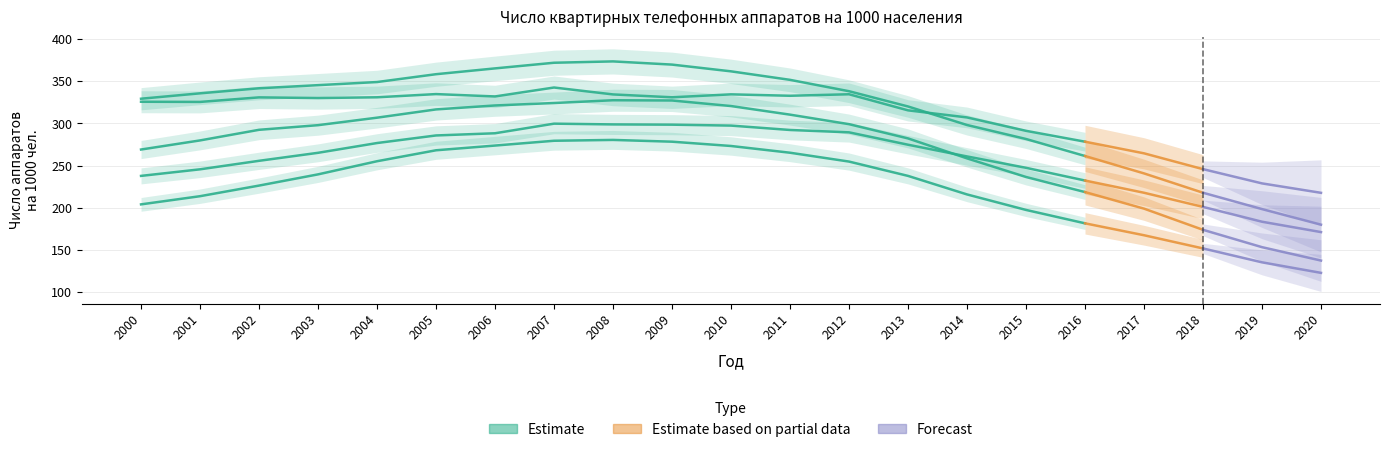

Reading right to left, list all the values displayed in this chart.

Российская Федерация: 122.6	135.1	151.6	167.3	181.4	197.3	215.7	237.7	254.7	265.2	273.2	278.3	280.4	279.4	273.7	268.1	255.1	239.5	226.2	213.6	203.9
Центральный федеральный округ: 171.0	183.3	200.9	217.7	232.2	247.3	260.8	274.7	289.4	292.2	297.4	298.5	298.8	299.7	288.3	285.7	276.7	265.1	255.6	245.5	237.7
Северо-Западный федеральный округ: 137.2	153.1	173.7	198.8	218.5	236.4	258.5	282.2	299.1	310.4	320.6	327.2	327.5	324.2	321.3	316.6	306.8	297.9	292.4	279.8	269.0
г. Москва: 217.6	228.8	245.7	264.5	278.3	291.2	307.1	315.5	334.6	332.8	334.5	331.0	334.4	342.6	332.0	334.8	331.0	330.1	330.9	325.5	325.7
г. Санкт-Петербург: 179.8	198.3	217.7	240.7	261.3	281.5	298.1	320.1	338.2	351.7	361.8	369.8	373.6	372.0	365.3	358.4	349.1	345.4	341.7	335.7	329.3